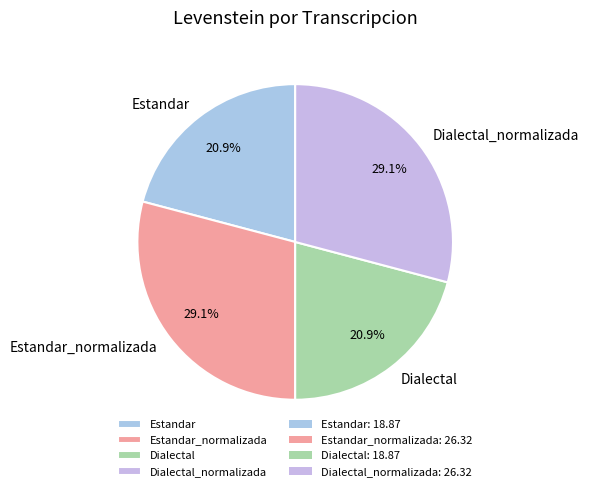

The Dialectal_normalizada slice represents 21% of the pie. True or false?

False